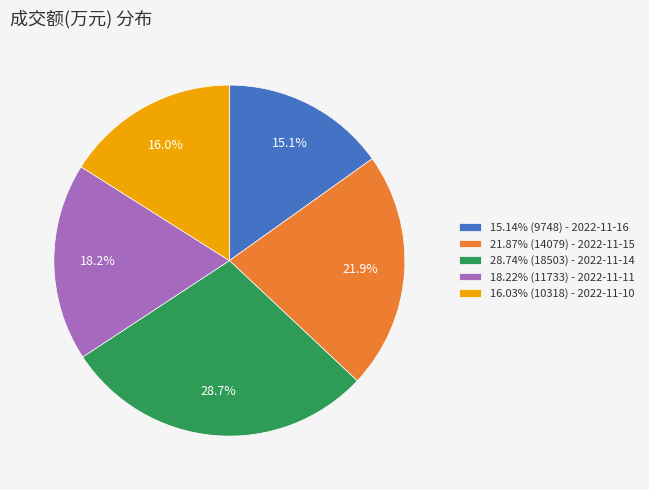

Approximately how many times larger is the value at 15.14% (9748) - 2022-11-16 compared to 18.22% (11733) - 2022-11-11?

0.8